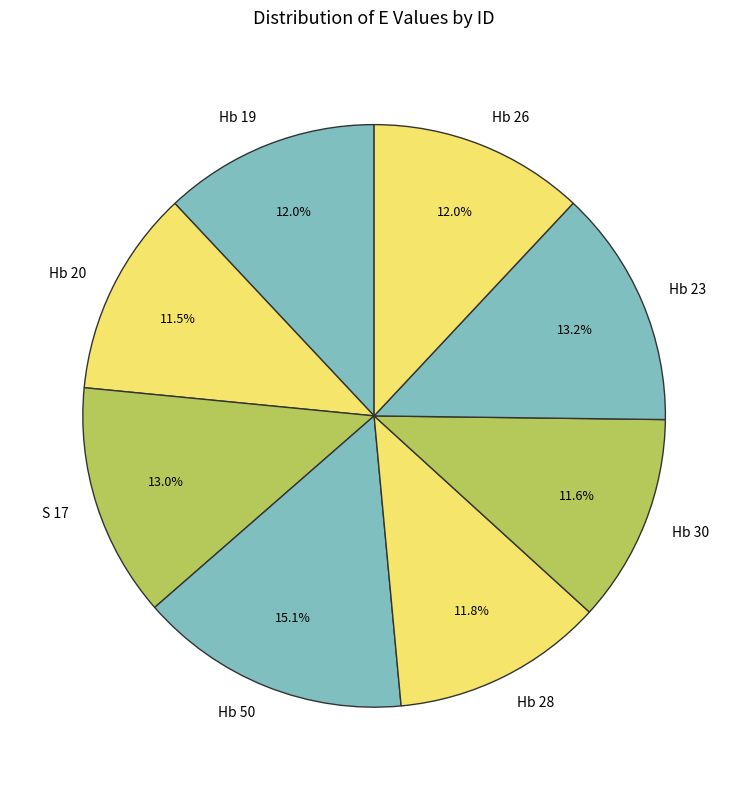

To the nearest percent, what portion does Hb 26 represent?

12%